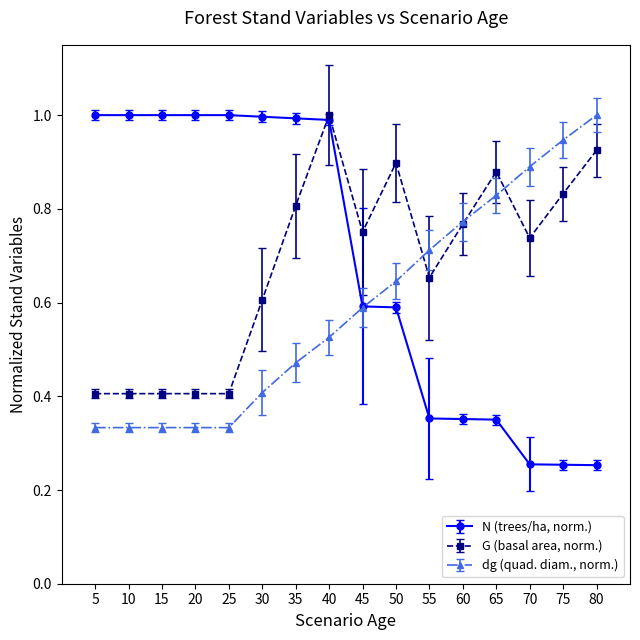

At 20, list the series in order from largest to smallest.

N (trees/ha, norm.), G (basal area, norm.), dg (quad. diam., norm.)